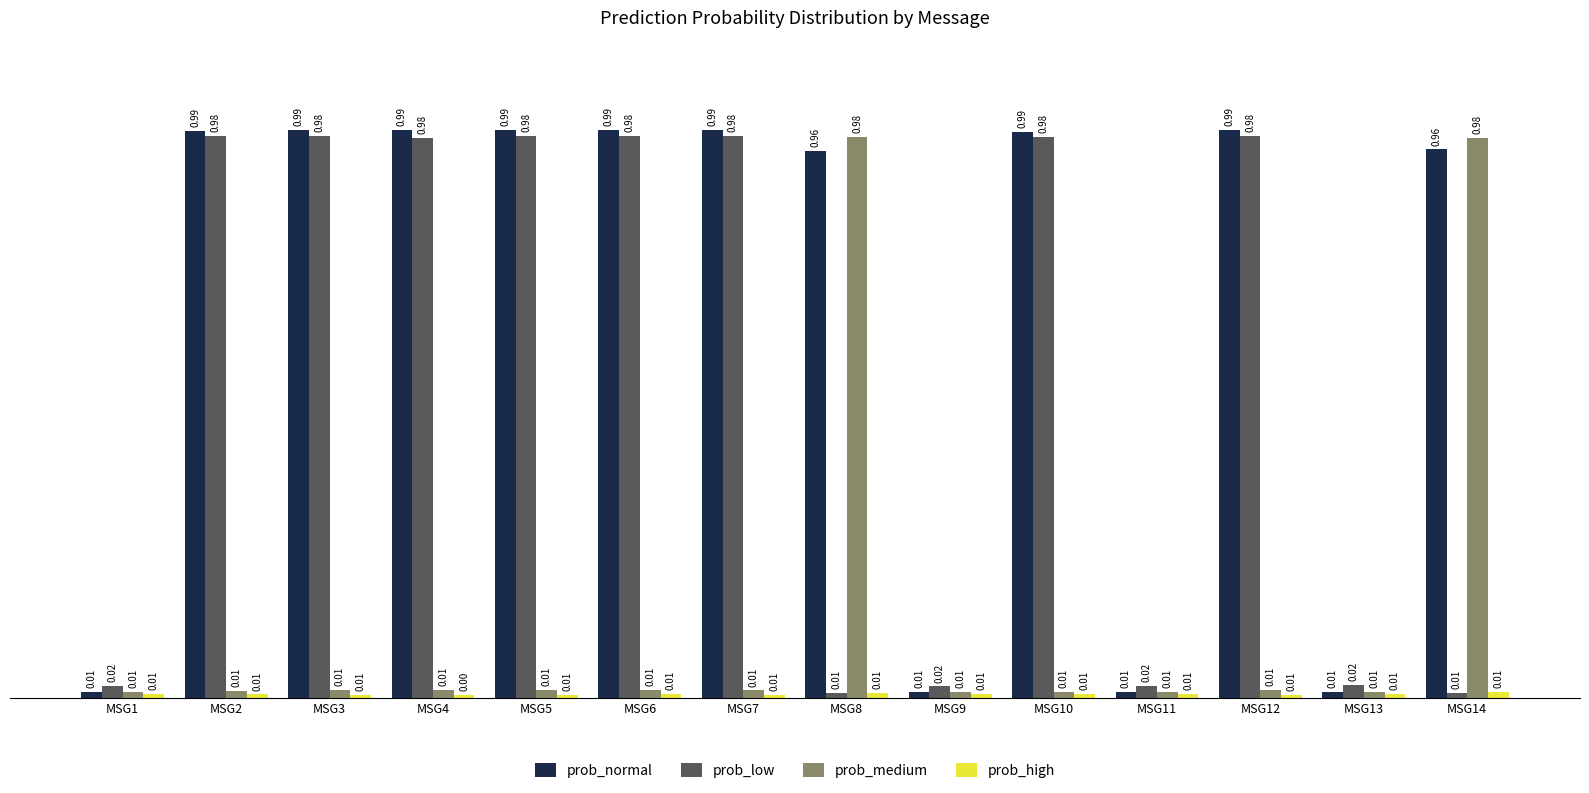

Which series has the largest total across all categories?

prob_normal